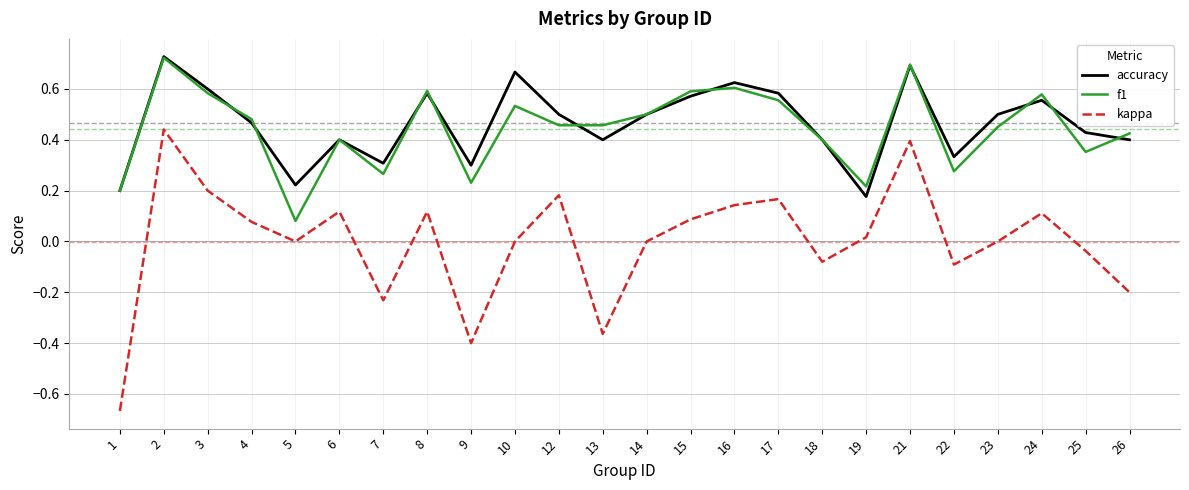

Which series changed the most between 17 and 25?

kappa